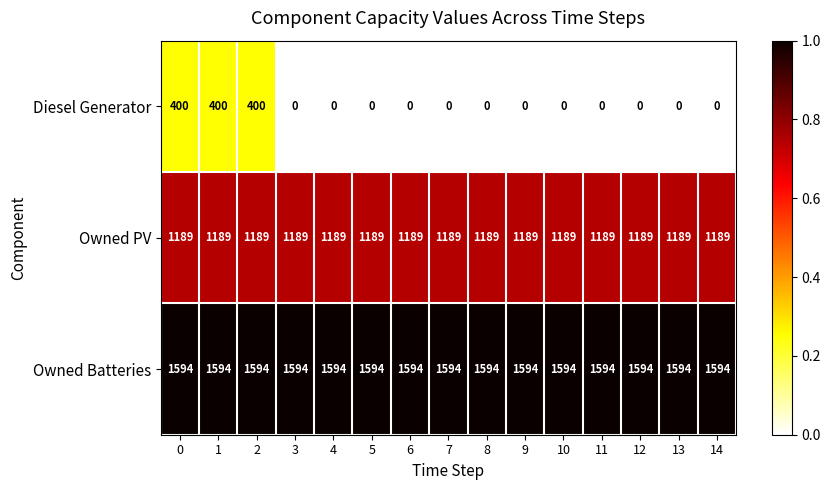

What is the total value across all series at 6?

2783